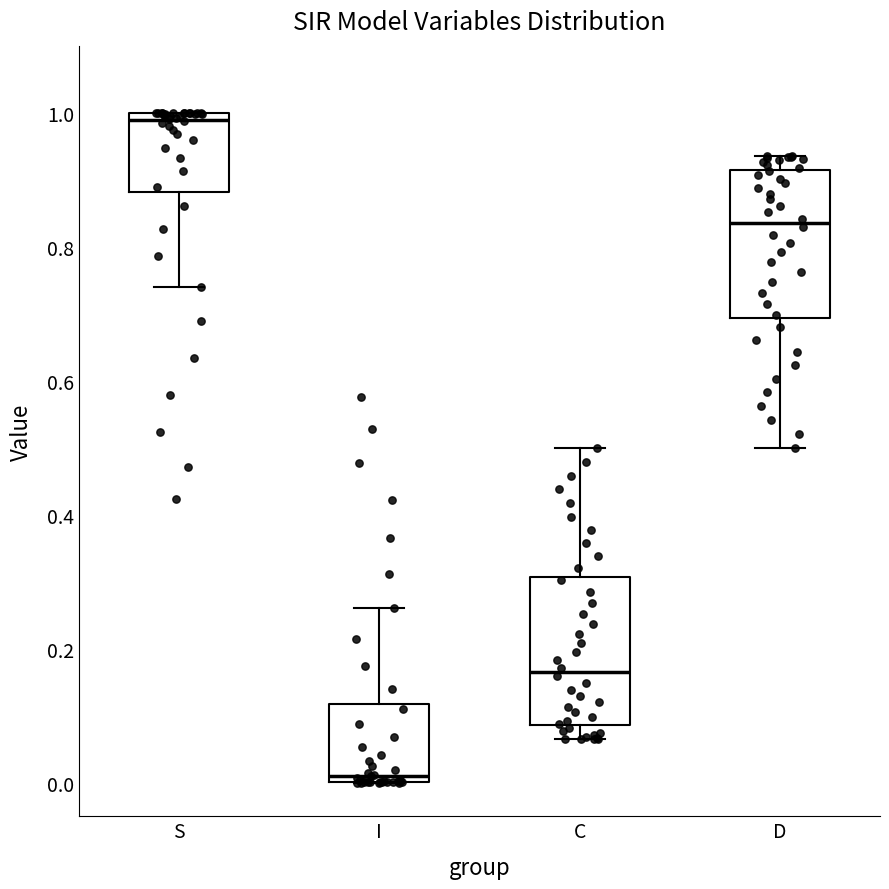

Reading left to right, transcribe this box plot: for each box, give where its median line is, the range the box spans, and where its two whiskers end, as read against the y-axis. The values are not printed on the chart, so give them approximately, as read against the axis.

S: median 0.98, box 0.88 to 1.00, whiskers 0.74 to 1.00
I: median 0.02, box 0.00 to 0.12, whiskers 0.00 to 0.26
C: median 0.16, box 0.08 to 0.30, whiskers 0.06 to 0.50
D: median 0.84, box 0.70 to 0.92, whiskers 0.50 to 0.94